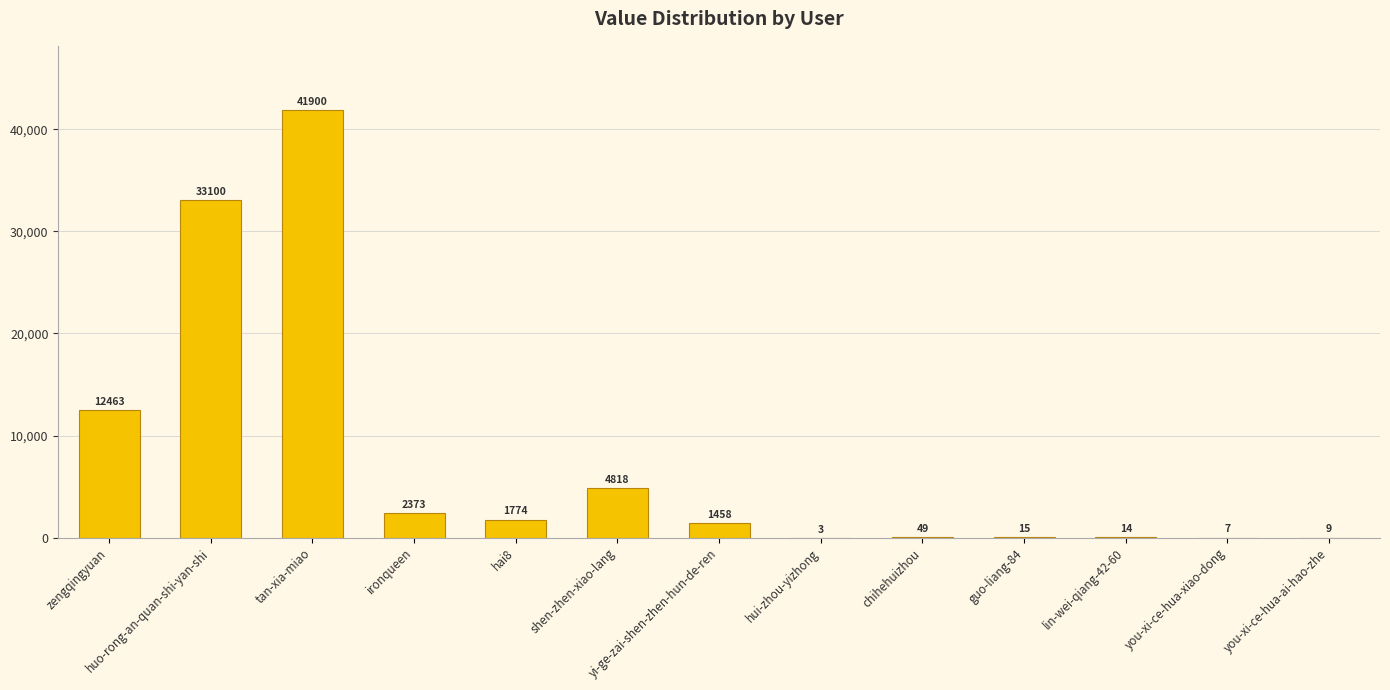

What is the maximum value shown in the chart?

41900